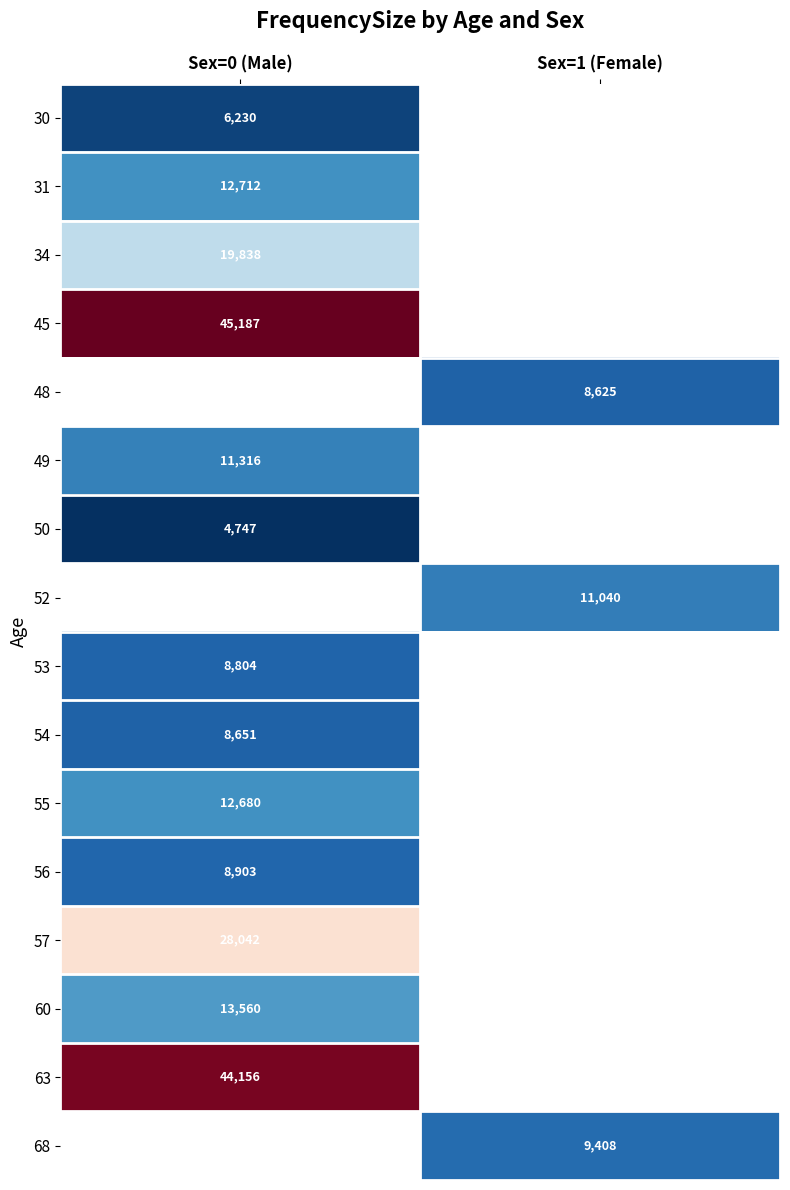

Is the value of 30 at Sex=0 (Male) greater than the value of 60 at Sex=0 (Male)?

No